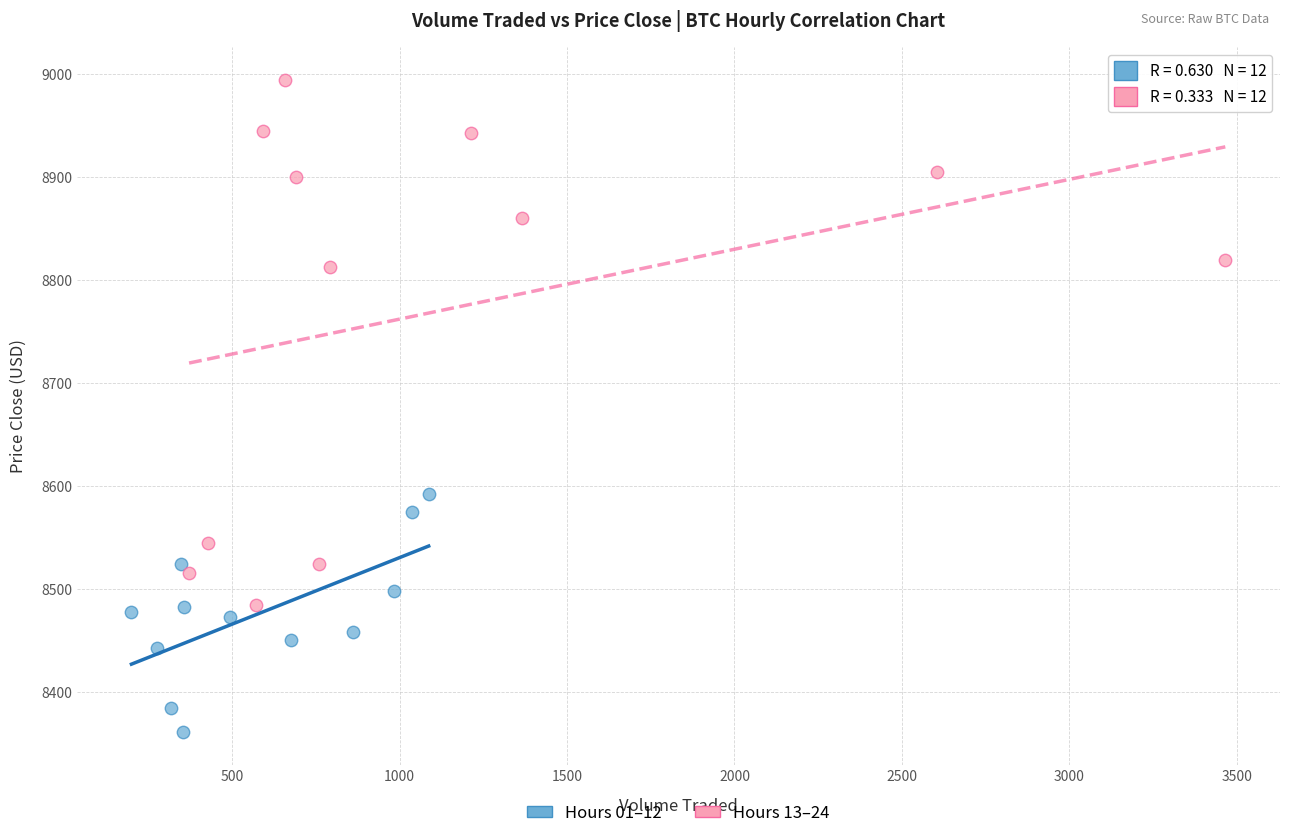

Which series reaches the maximum Y coordinate?

Hours 13–24